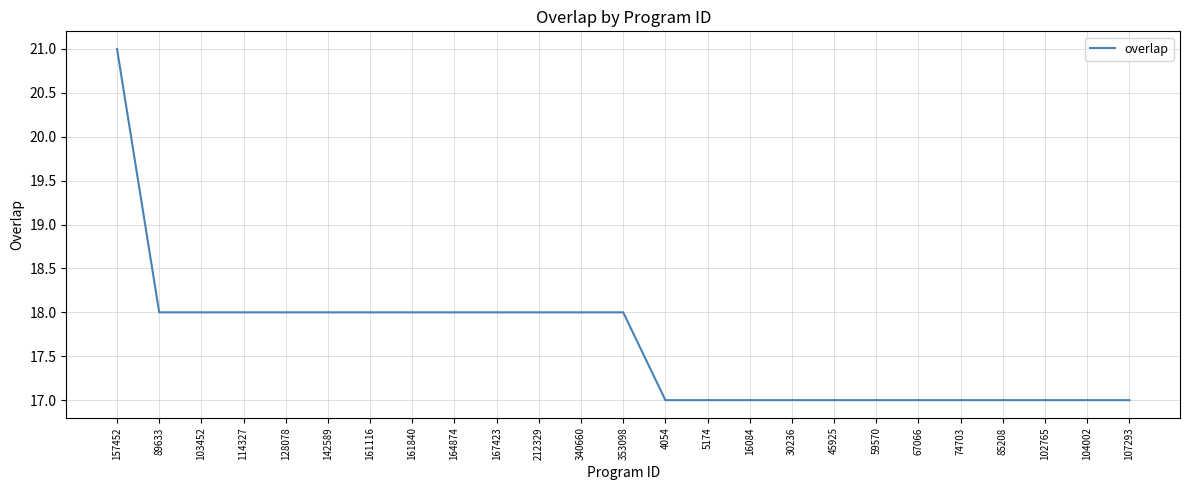

The value at 107293 is 17. True or false?

True